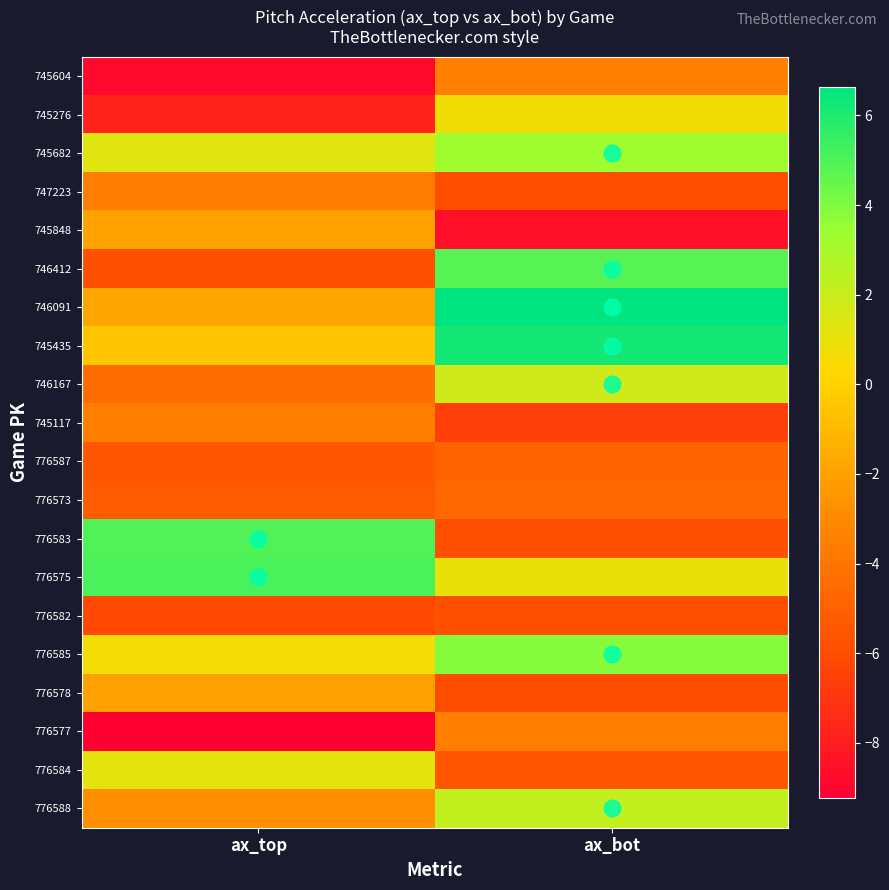

At which category does the chart reach its peak across all series?

ax_bot